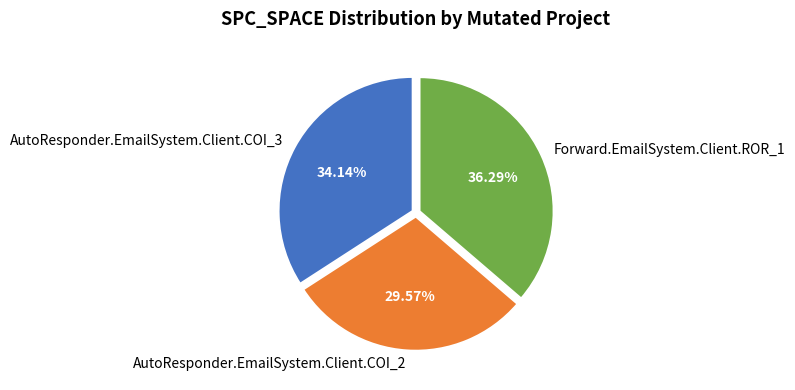

How many segments does this pie chart have?

3